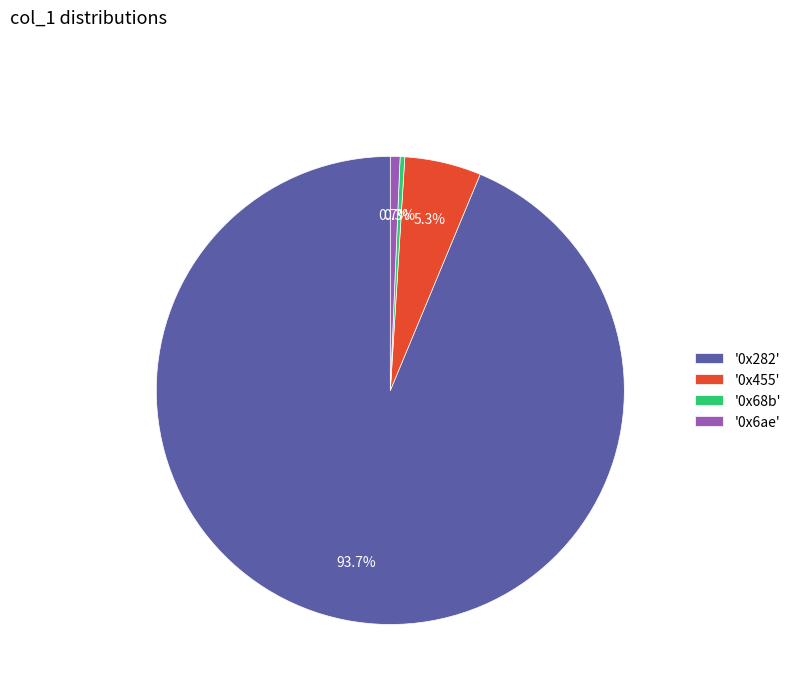

To the nearest percent, what is the average slice percentage?

25%